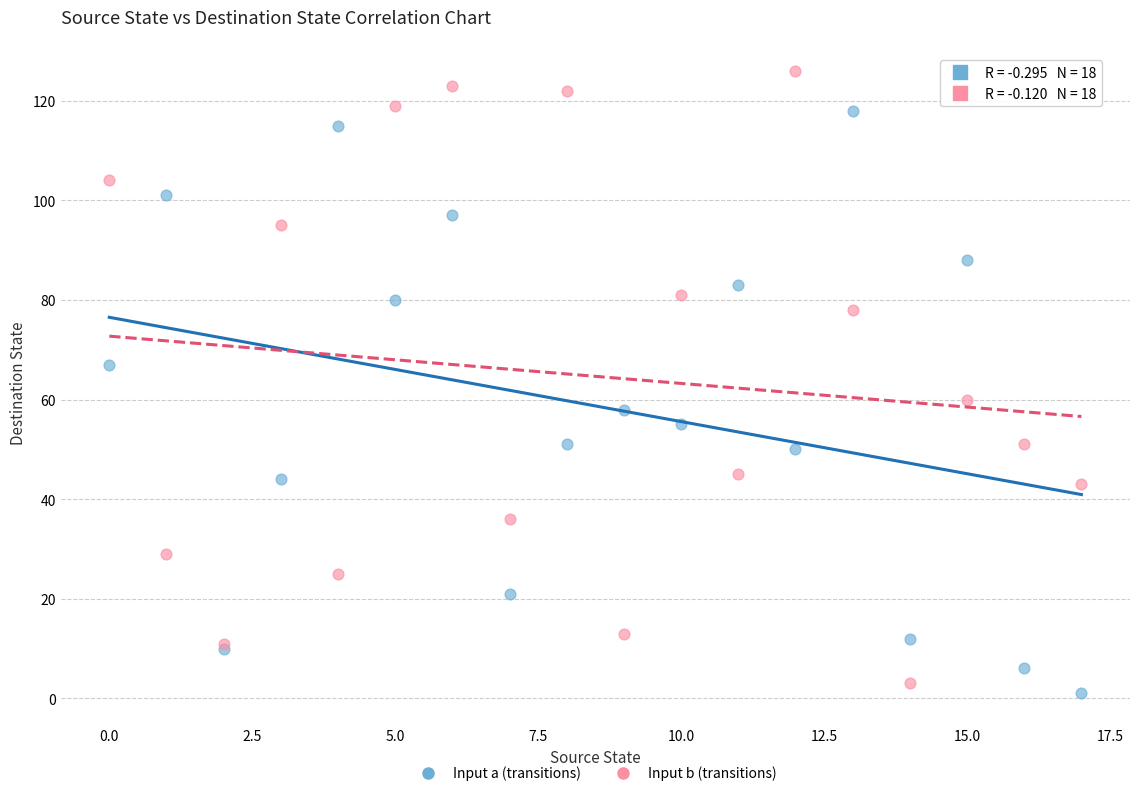

What are all the series names shown in the legend?

Input a (transitions), Input b (transitions)